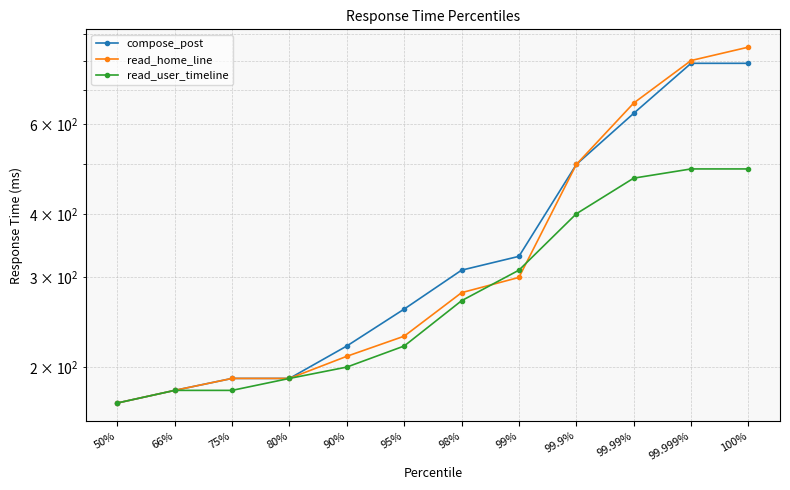

Is it true that read_user_timeline equals 180 at 75%?

True